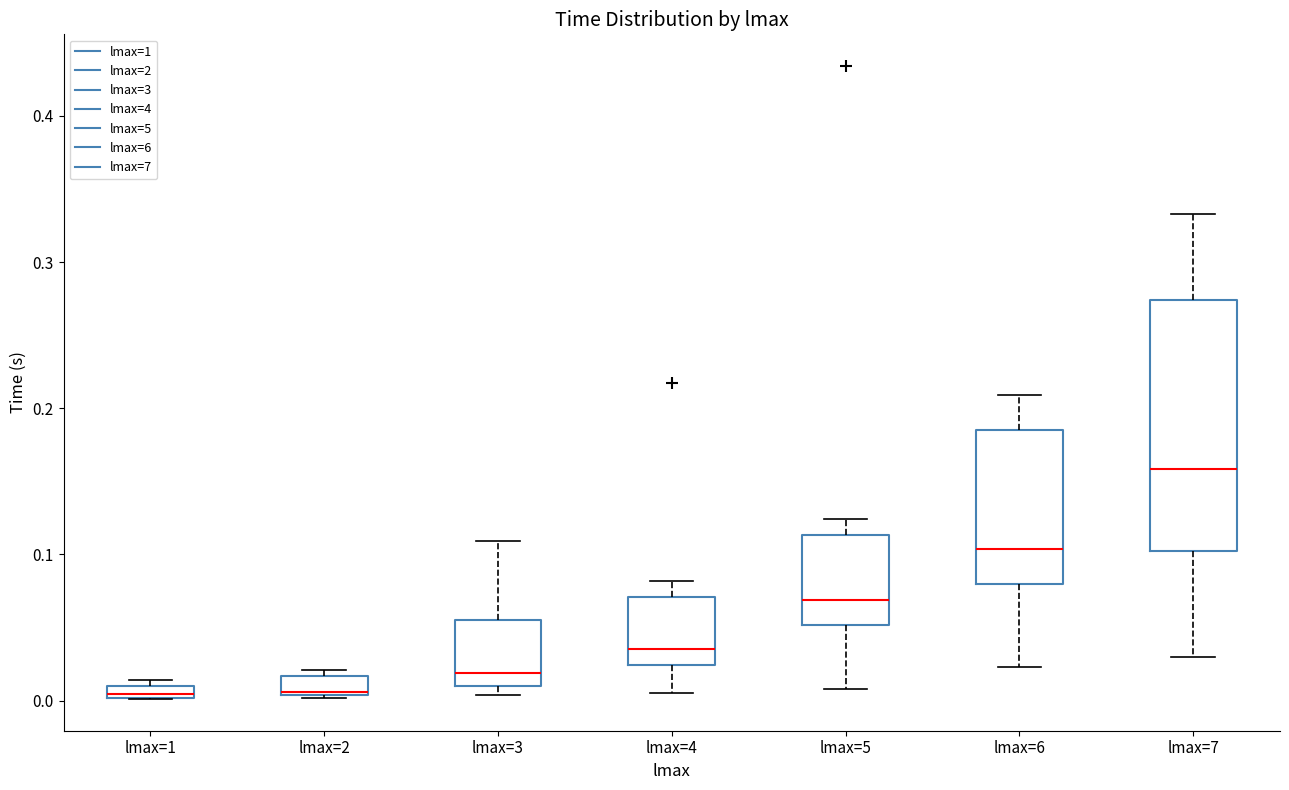

Where is the upper edge of the box for lmax=1 on the y-axis? The values are not printed on the chart, so give them approximately, as read against the axis.

0.01